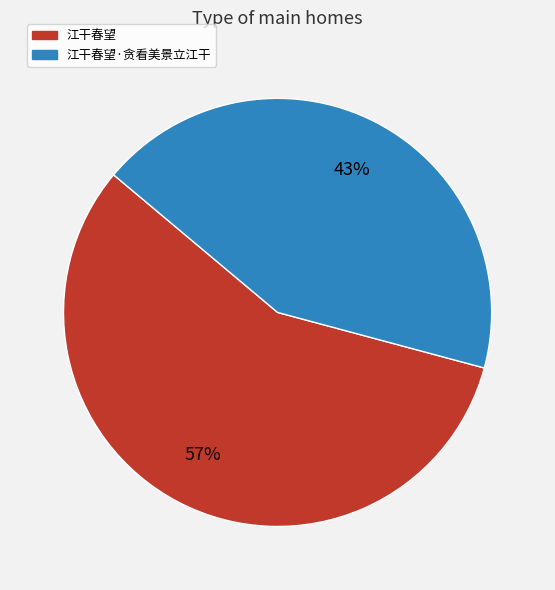

Count the number of slices in the pie.

2